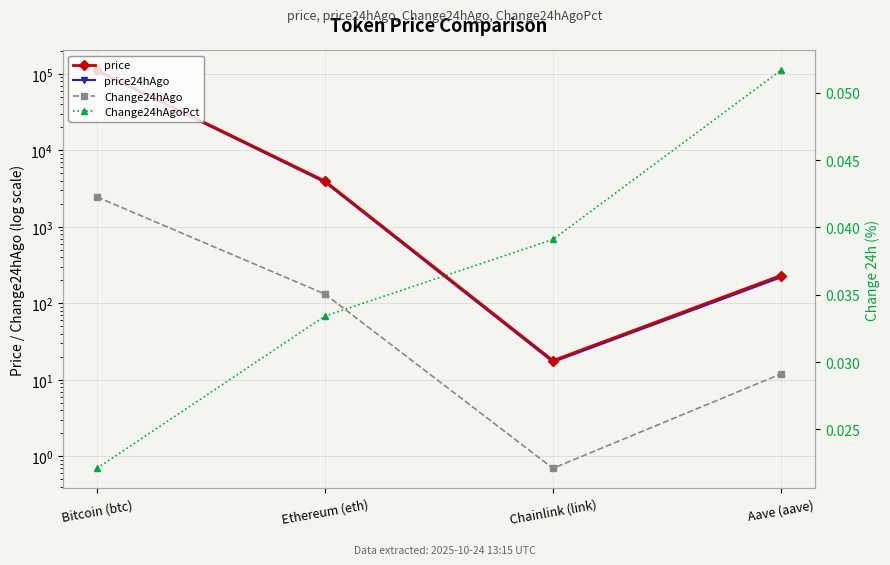

How many series are shown in this chart?

4